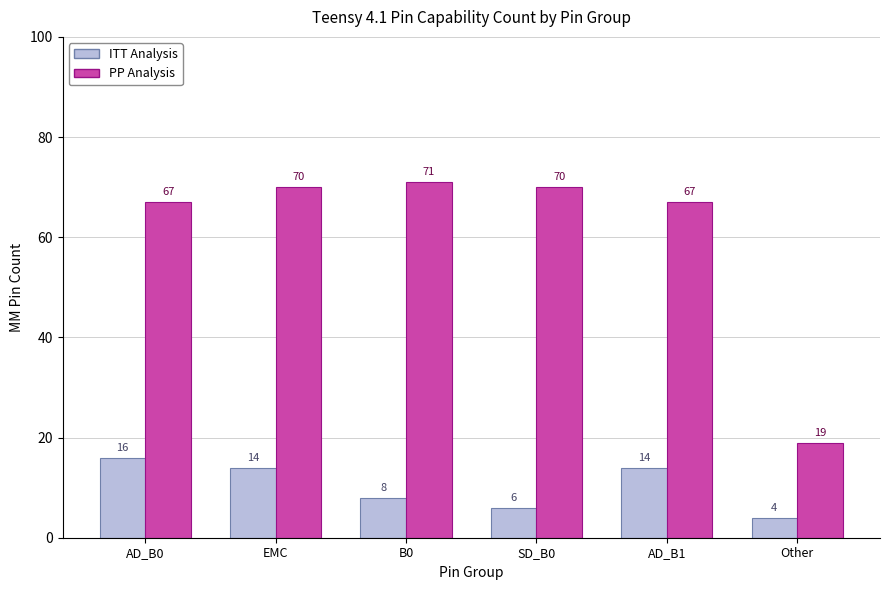

What is the difference between the ITT Analysis values at B0 and EMC?

6